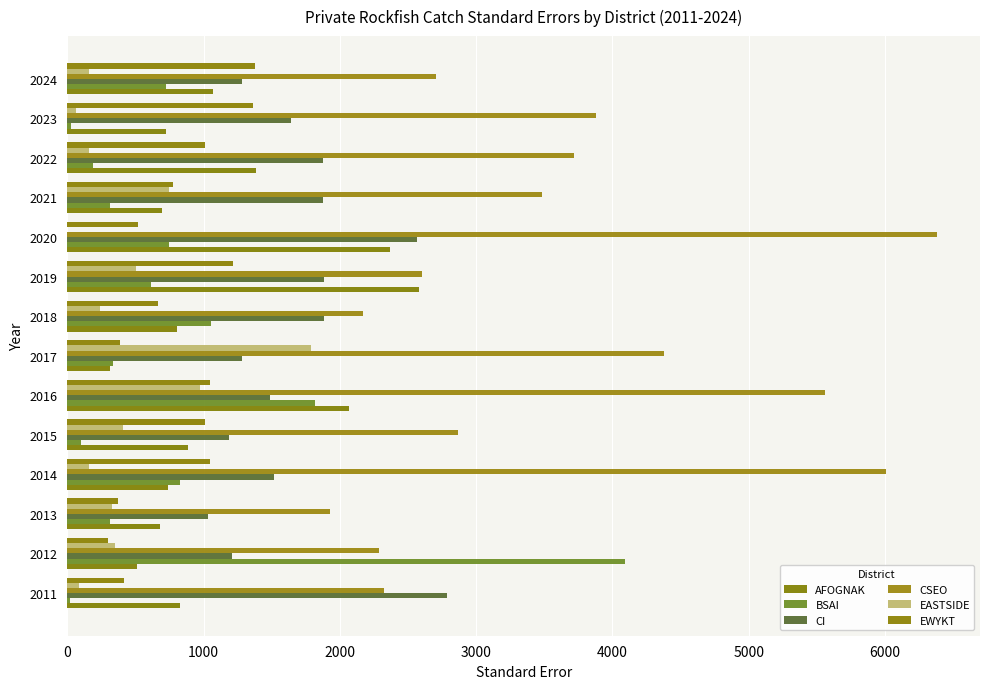

What is the sum of all BSAI values?

11169.2